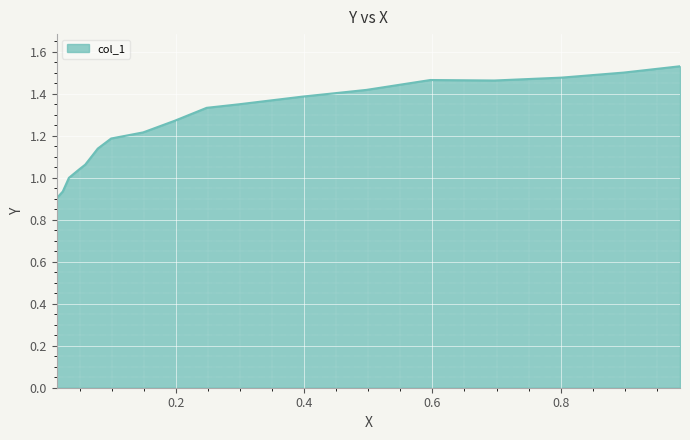

What is the difference between the maximum and minimum values?

0.6